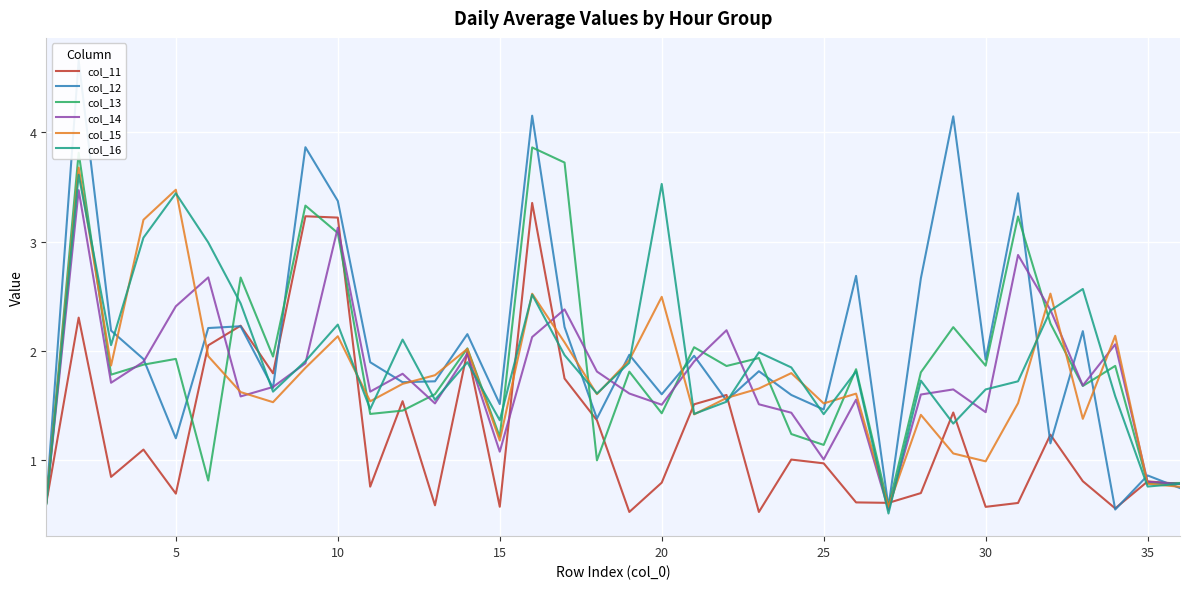

How many interior local peaks does the col_12 series have?

13